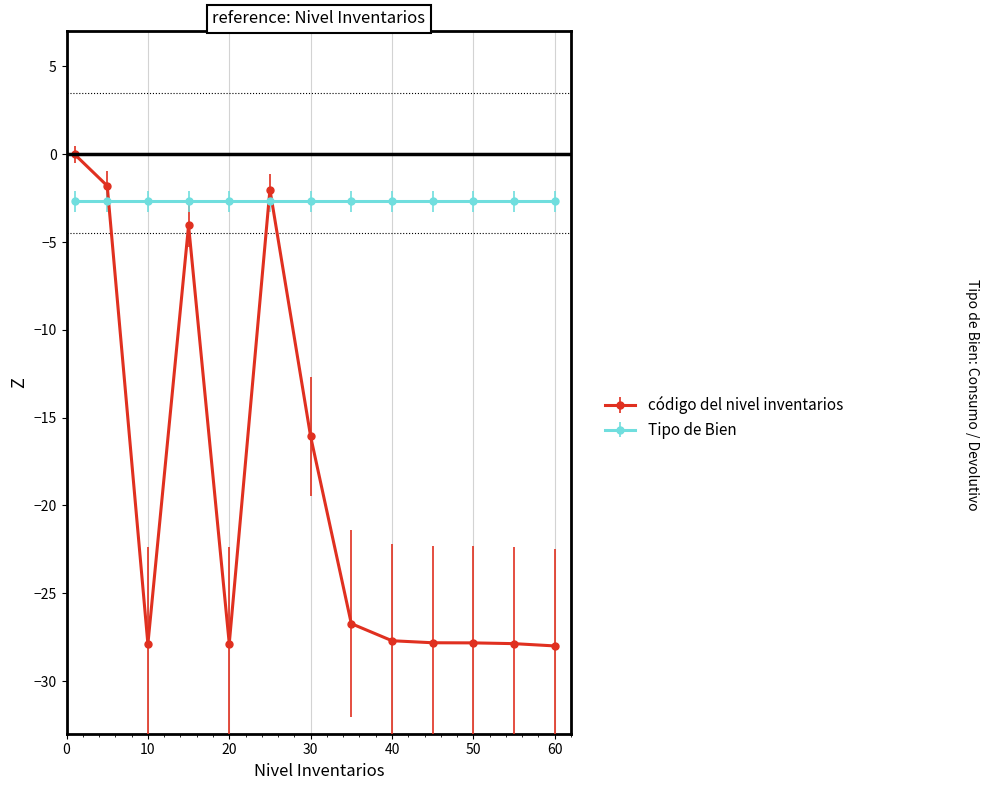

Does the chart have visible grid lines?

Yes